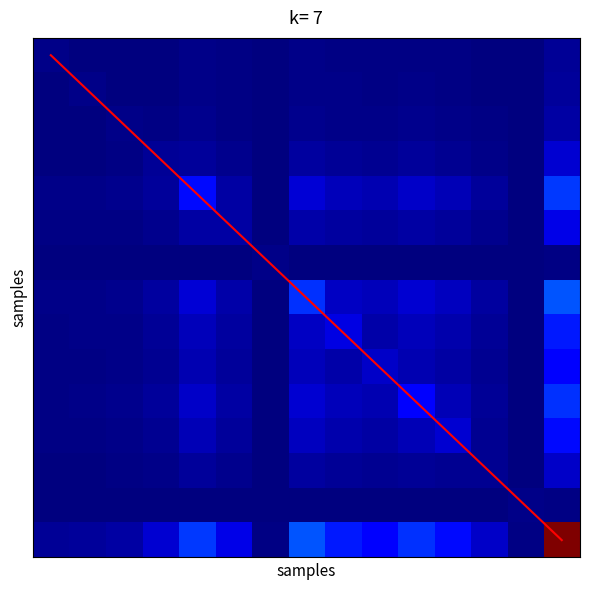

Which has a higher value, 6 or 0?

6